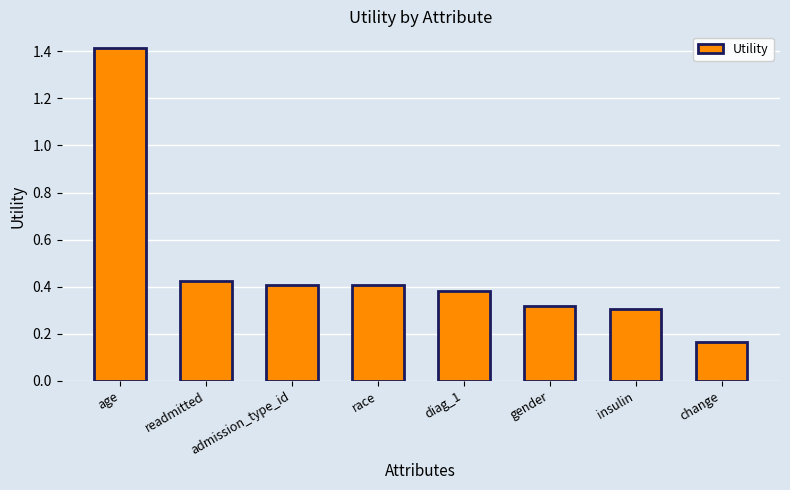

What is the label of the 6th bar from the left?

gender